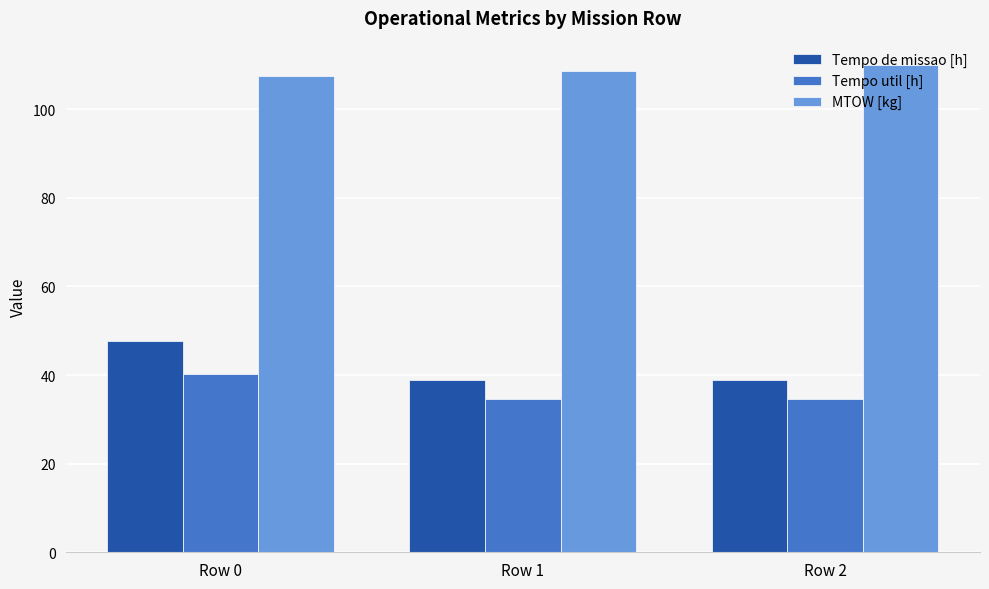

Rank the series at Row 0 from lowest to highest value.

Tempo util [h], Tempo de missao [h], MTOW [kg]